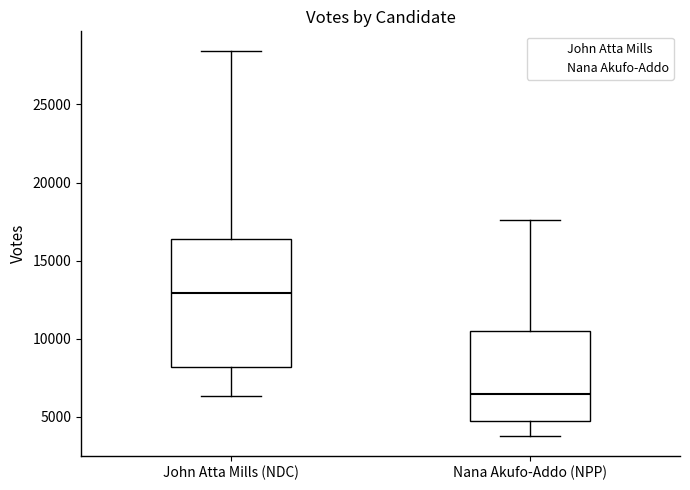

Reading left to right, transcribe this box plot: for each box, give where its median line is, the range the box spans, and where its two whiskers end, as read against the y-axis. The values are not printed on the chart, so give them approximately, as read against the axis.

John Atta Mills (NDC): median 13000, box 8000 to 16500, whiskers 6500 to 28500
Nana Akufo-Addo (NPP): median 6500, box 5000 to 10500, whiskers 4000 to 17500